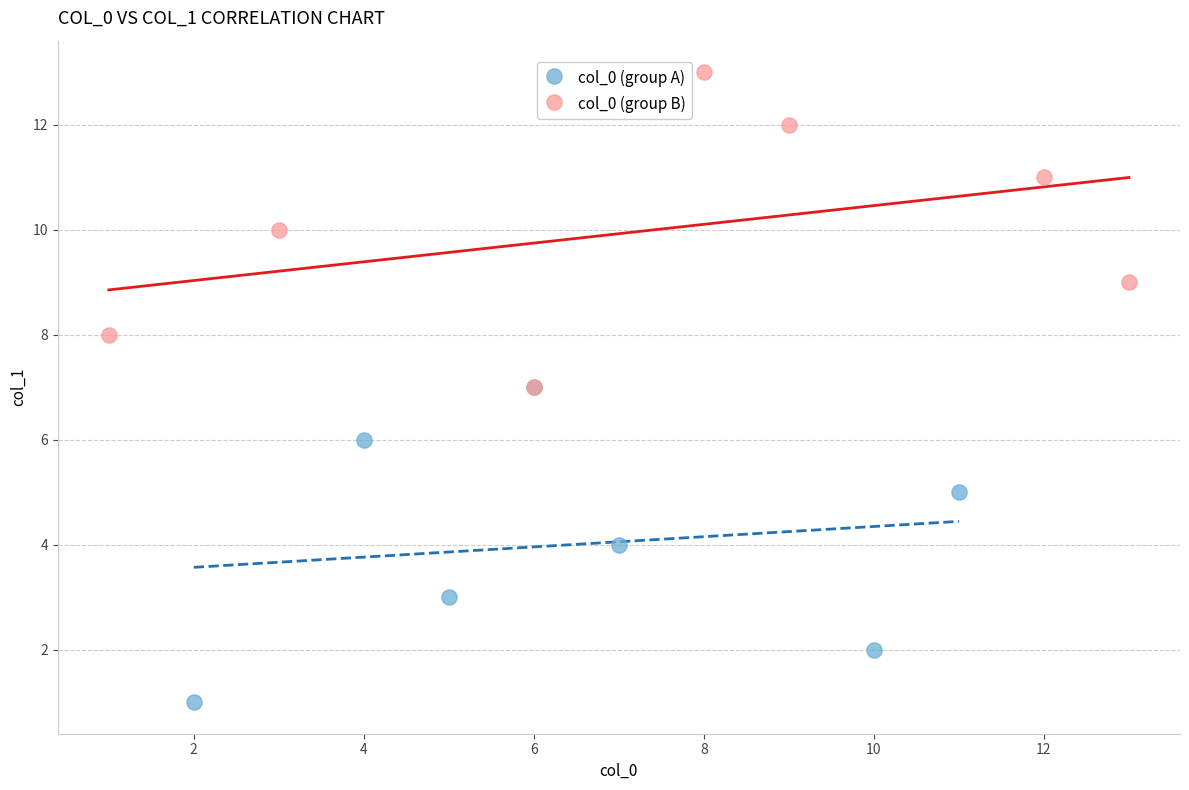

What are all the series names shown in the legend?

col_0 (group A), col_0 (group B)